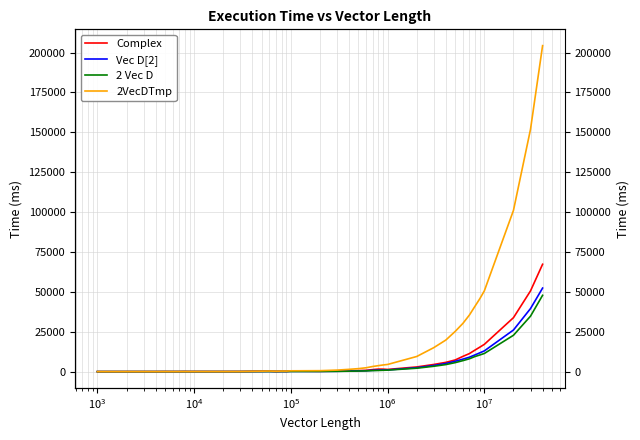

True or false: Vec D[2] and Complex intersect in this chart.

False